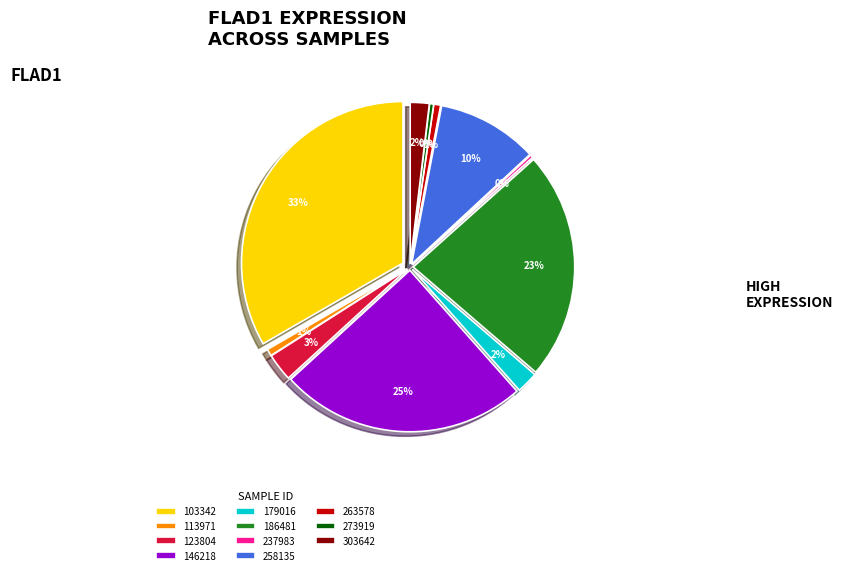

What percentage do 179016 and 146218 together represent?

26.9%